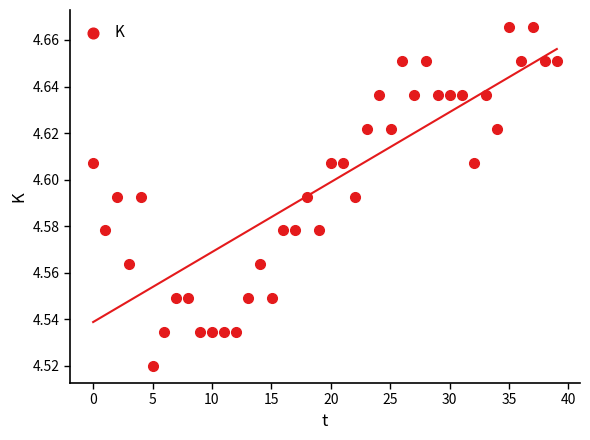

What is the range of X values (max minus min)?

39.0